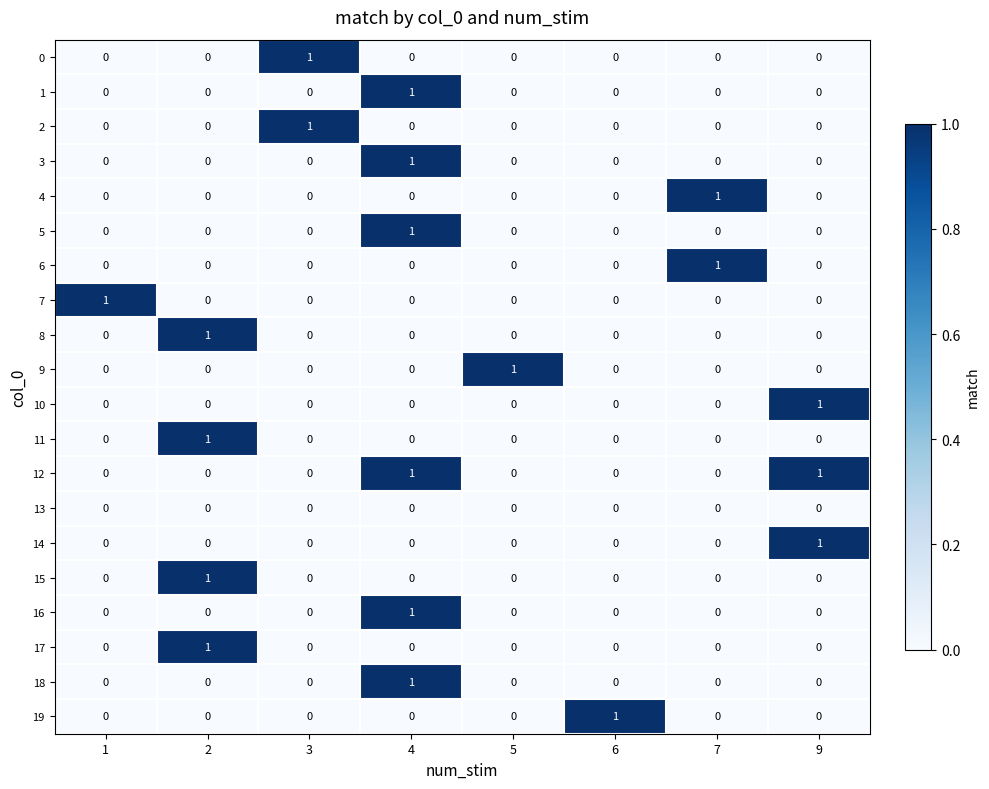

At which label does 9 reach its peak?

5